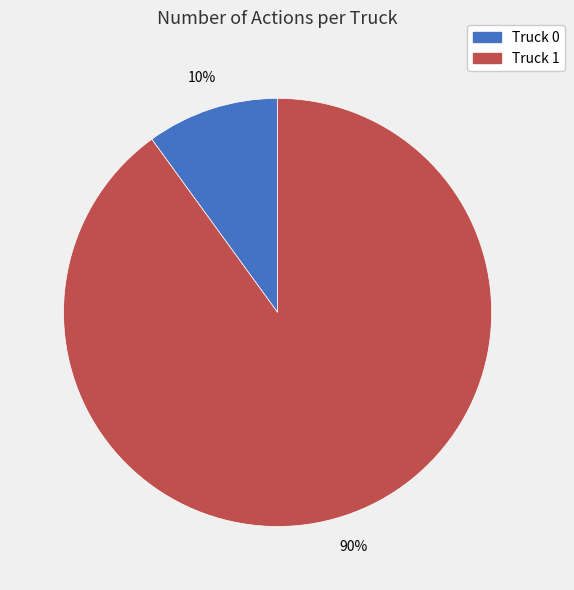

Does any single category account for the majority?

Yes